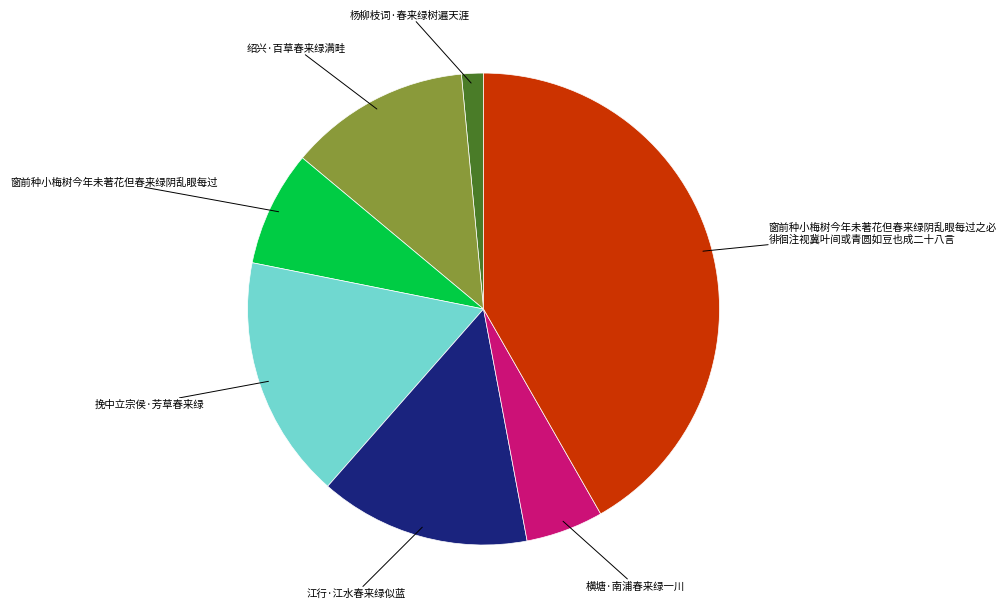

Does any single category account for the majority?

No